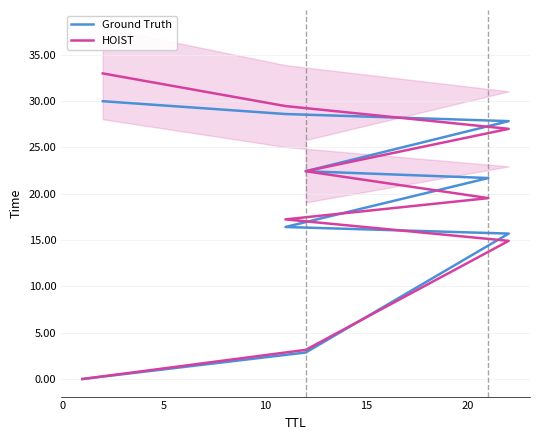

How many lines are shown in the chart?

2